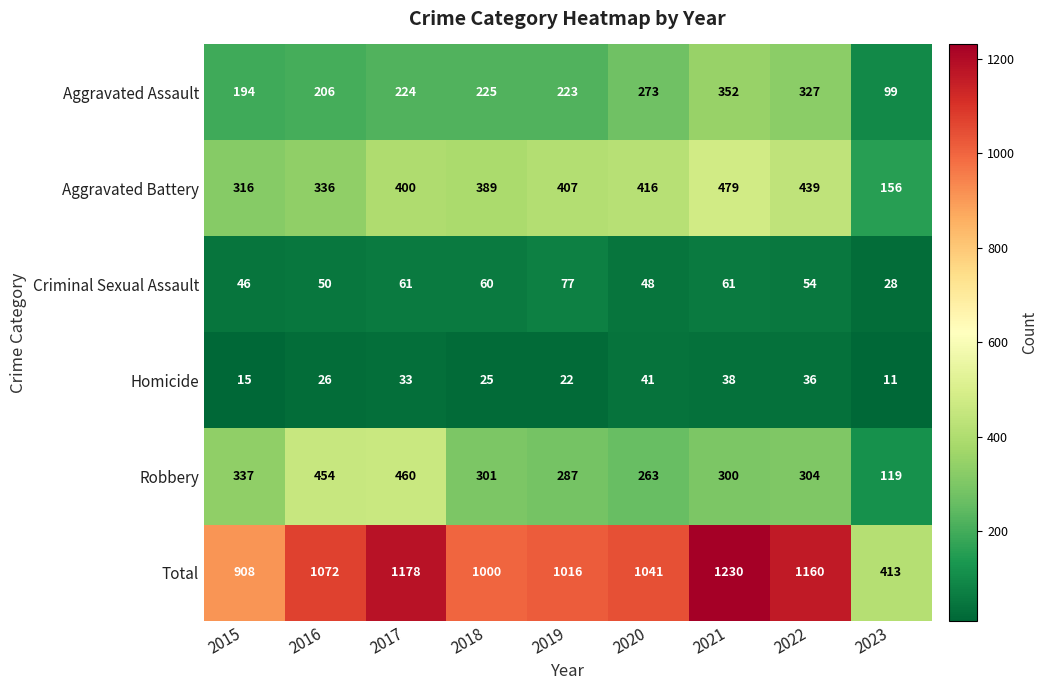

Which series changed the most between 2021 and 2023?

Total